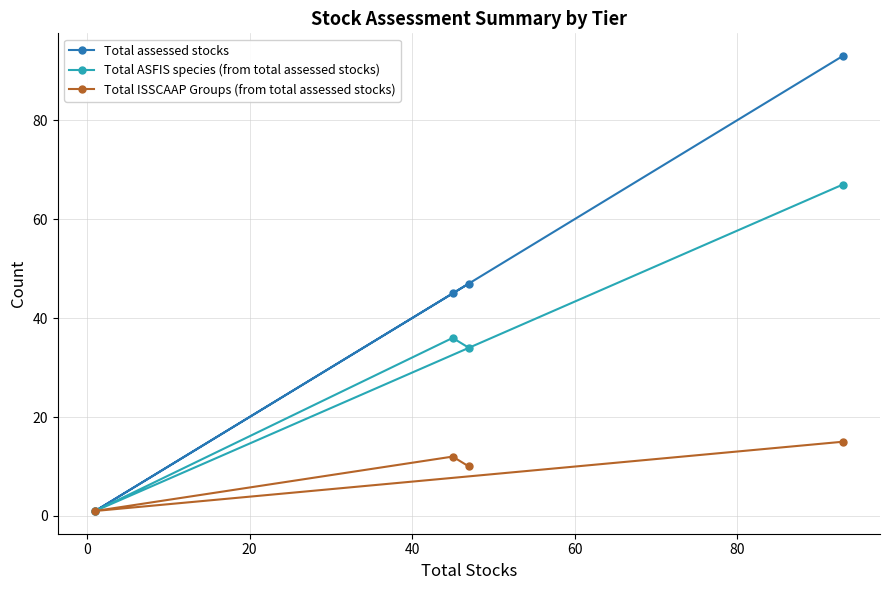

What is the maximum value for Total ASFIS species (from total assessed stocks)?

67